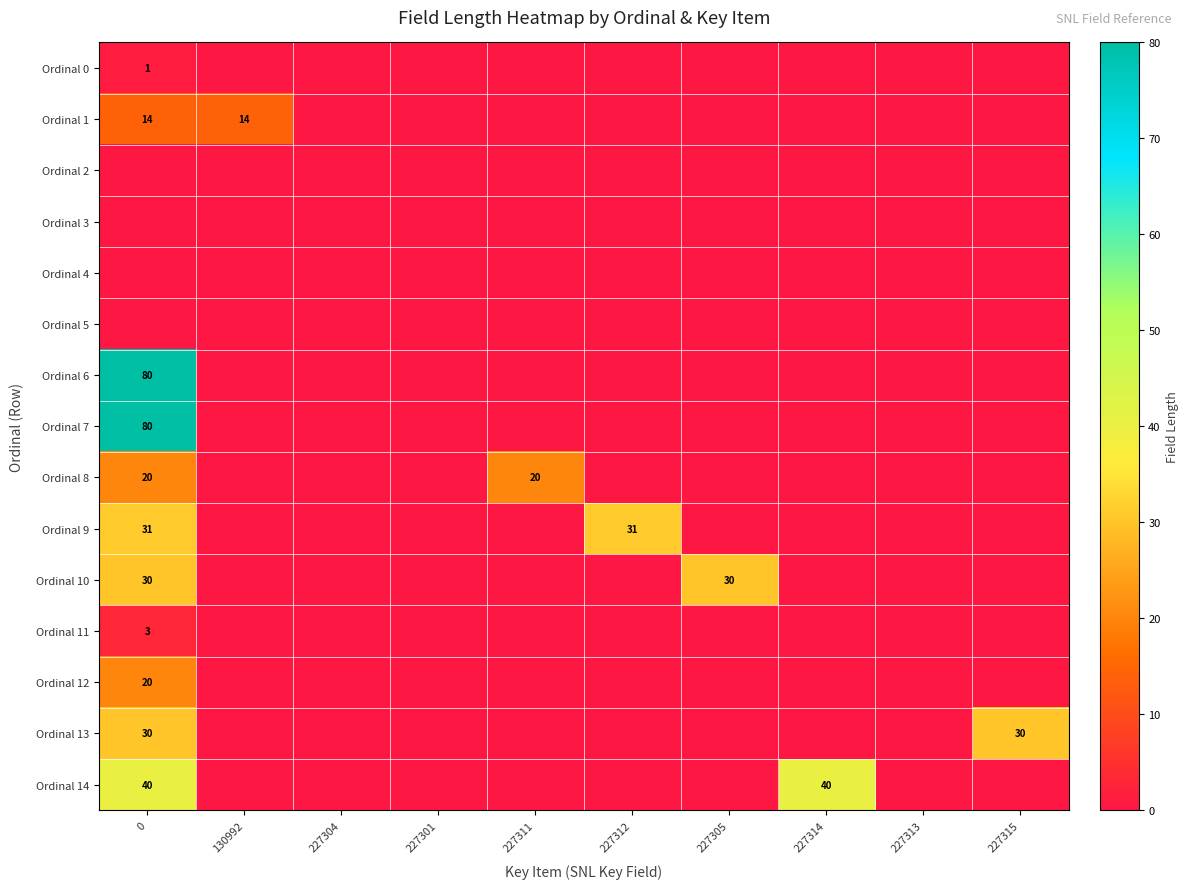

The Ordinal 14 series shows 69 at 227314. True or false?

False